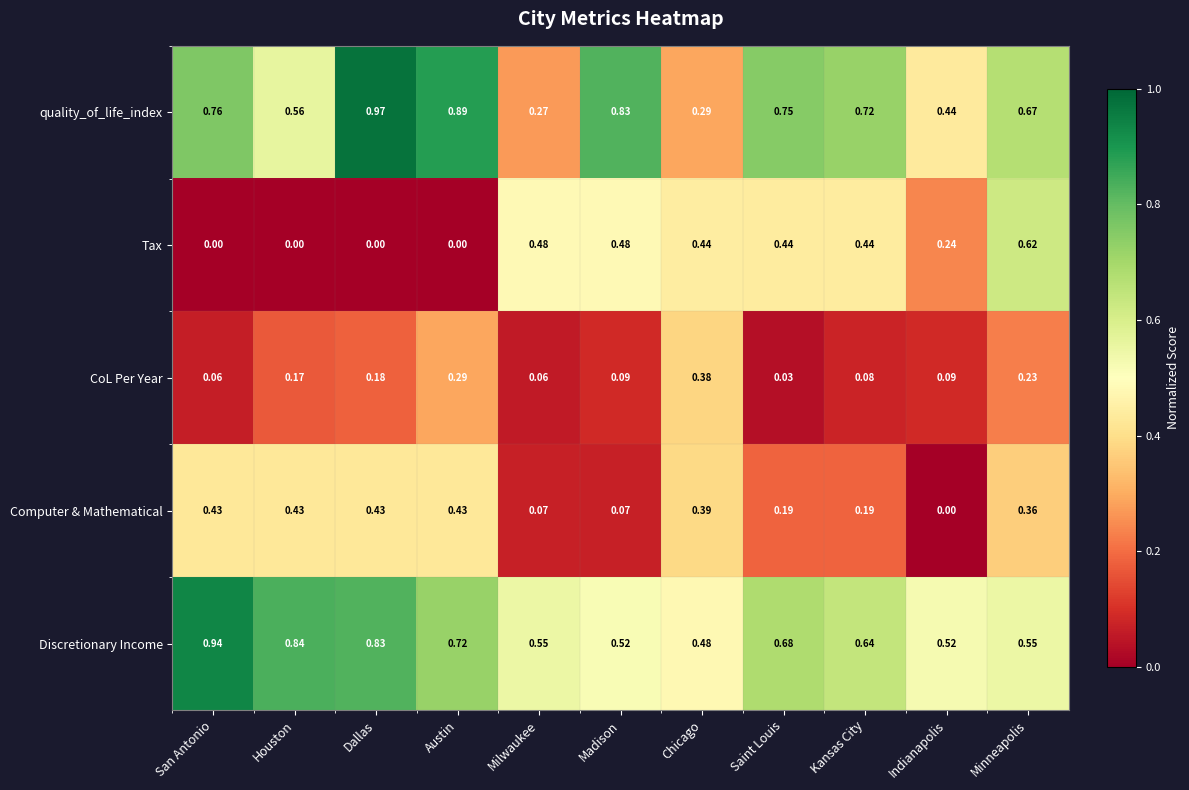

At which category is the sum across all series the highest?

Minneapolis